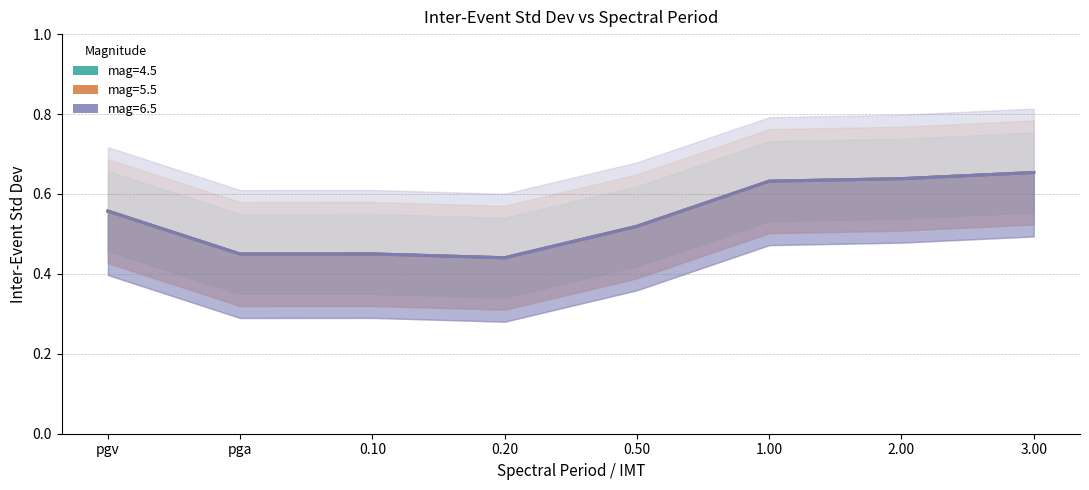

What is the value of the mag=4.5 point at the 4th from the left?

0.4